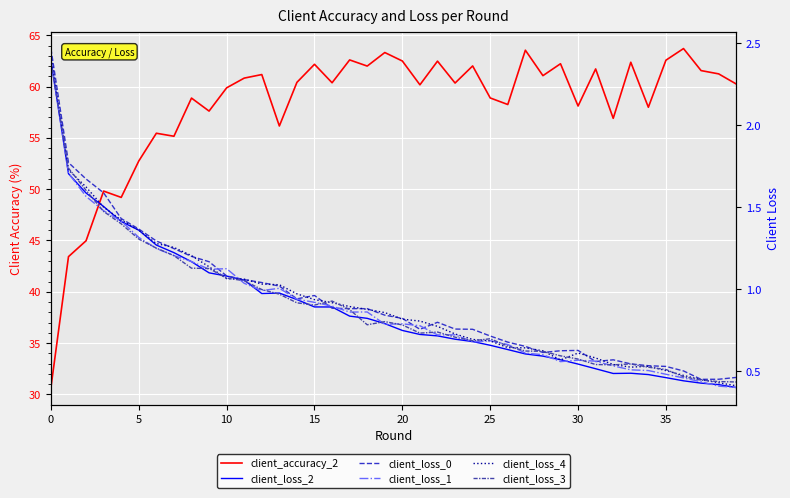

Which has a higher value, 38 or 17?

17